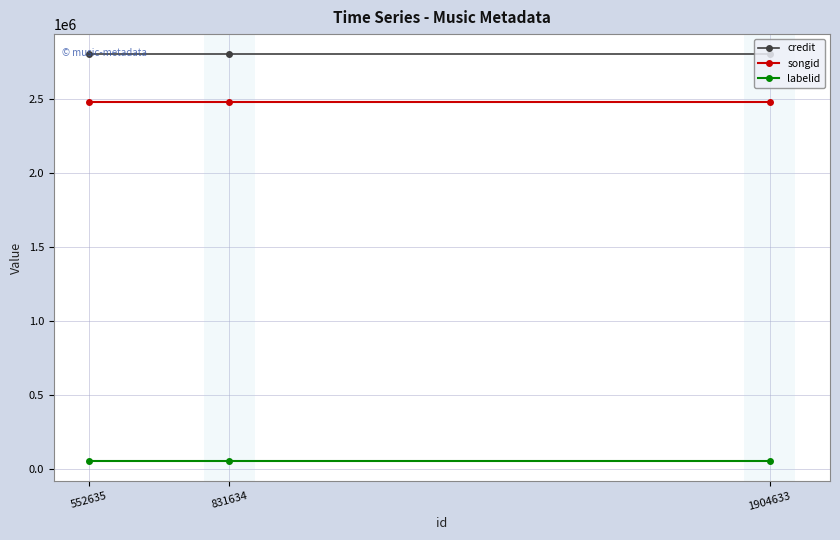

How many categories are shown in the chart?

3